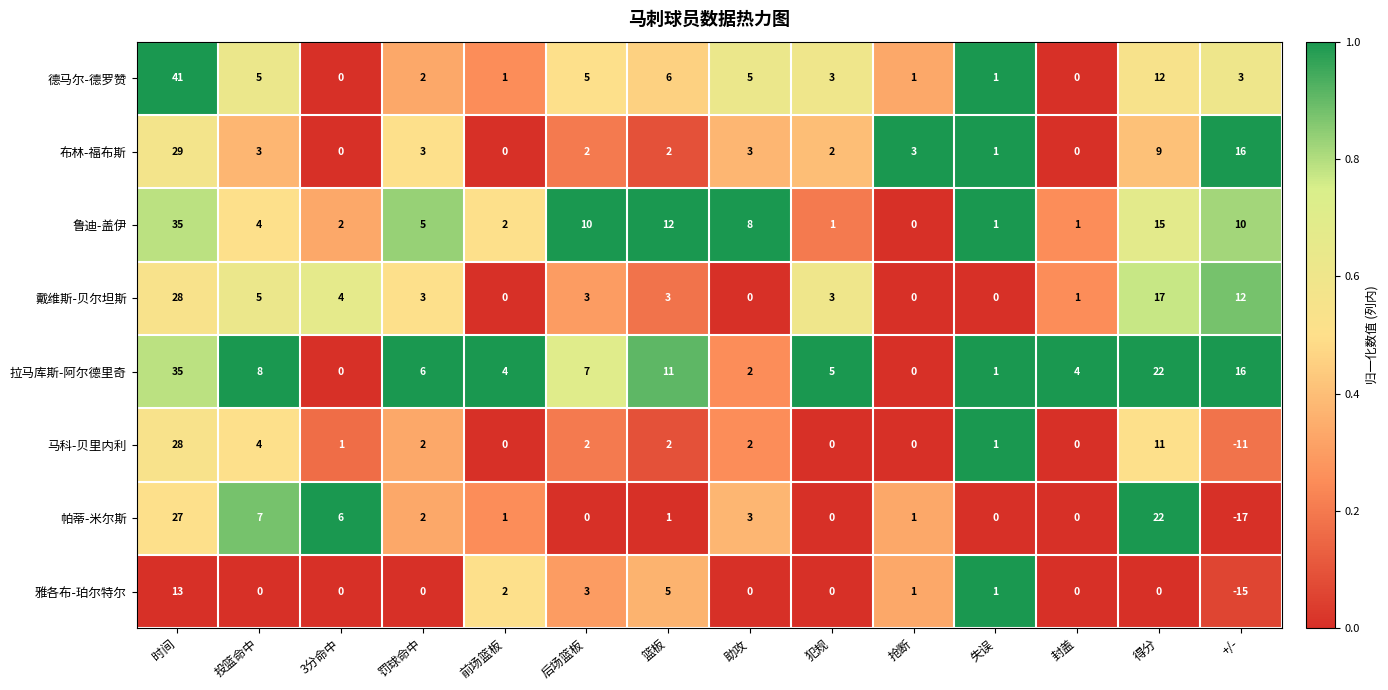

Count the number of data series in this chart.

8